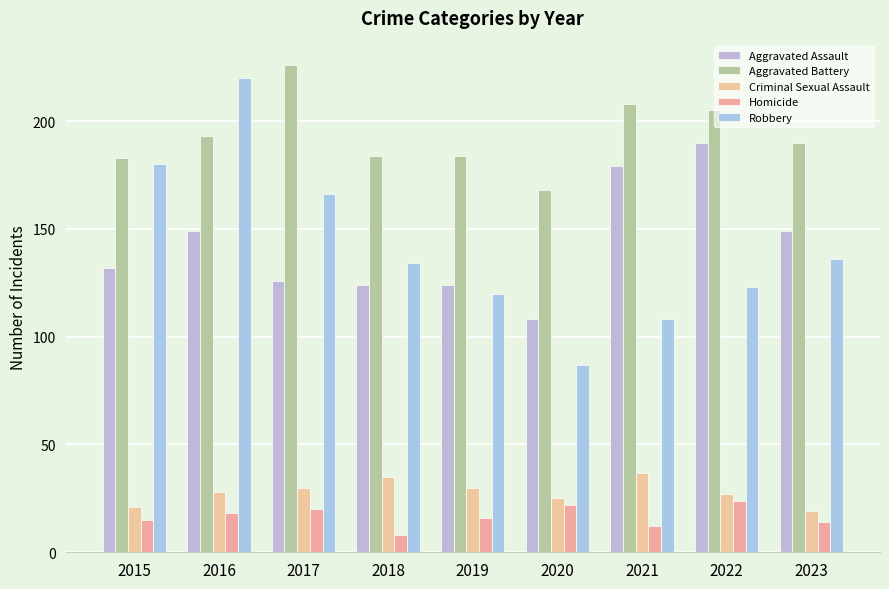

How many data points in Homicide are less than 16?

4